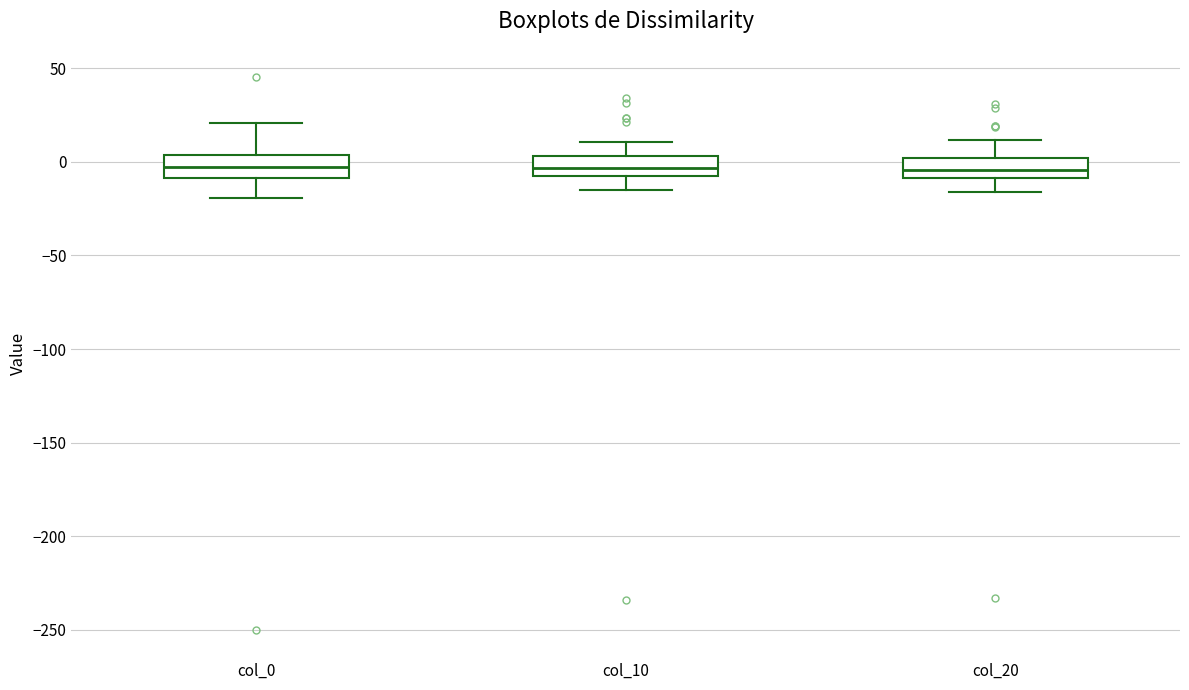

Reading left to right, transcribe this box plot: for each box, give where its median line is, the range the box spans, and where its two whiskers end, as read against the y-axis. The values are not printed on the chart, so give them approximately, as read against the axis.

col_0: median -5, box -10 to 5, whiskers -20 to 20
col_10: median -5 (inside the box), box -5 to 5, whiskers -15 to 10
col_20: median -5, box -10 to 0, whiskers -15 to 10